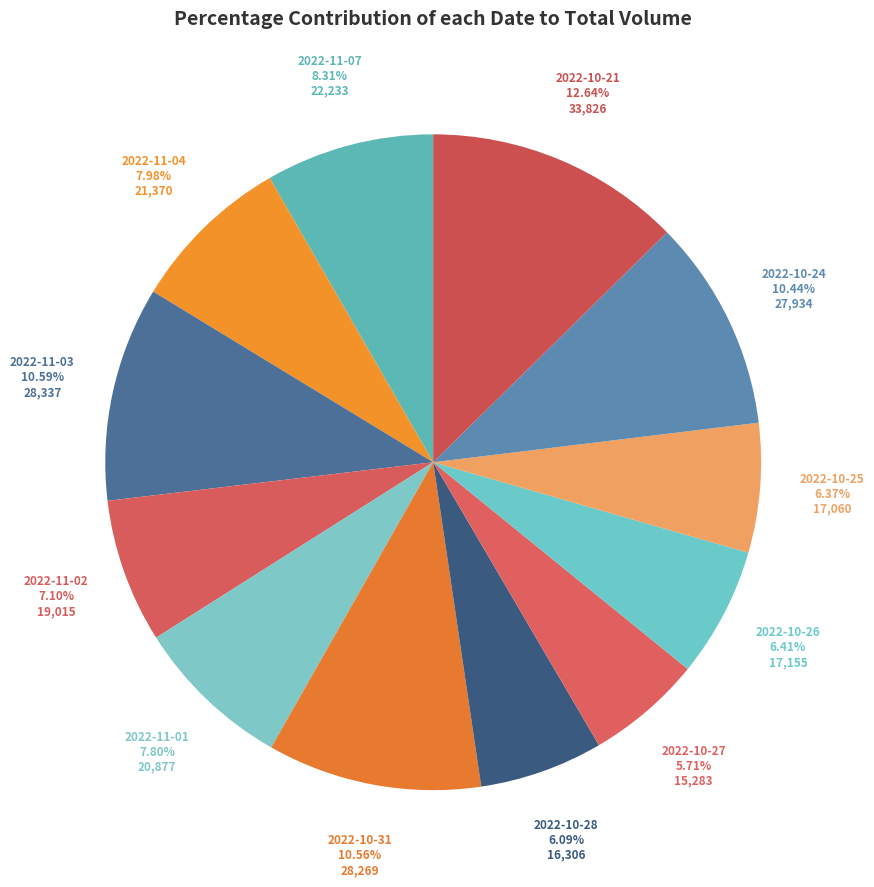

Does 2022-11-04 represent more than half of the total?

No